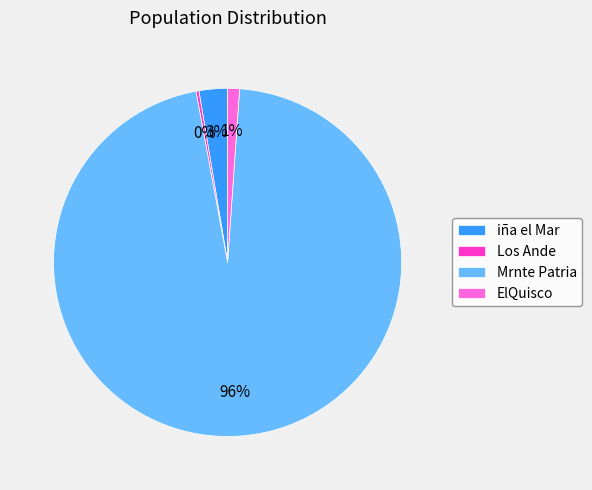

Between iña el Mar and ElQuisco, which is larger?

iña el Mar